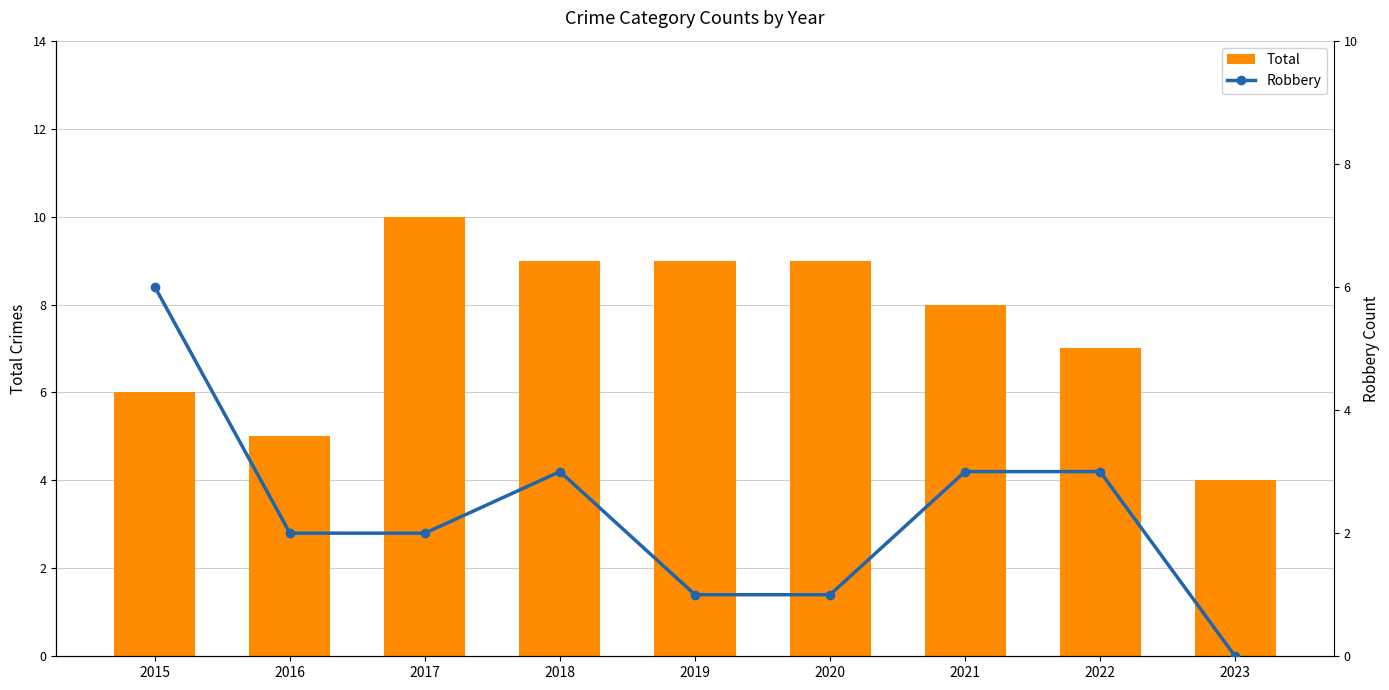

Reading right to left, extract all data points from this chart.

Total: 2023=4	2022=7	2021=8	2020=9	2019=9	2018=9	2017=10	2016=5	2015=6
Robbery: 2023=0	2022=3	2021=3	2020=1	2019=1	2018=3	2017=2	2016=2	2015=6